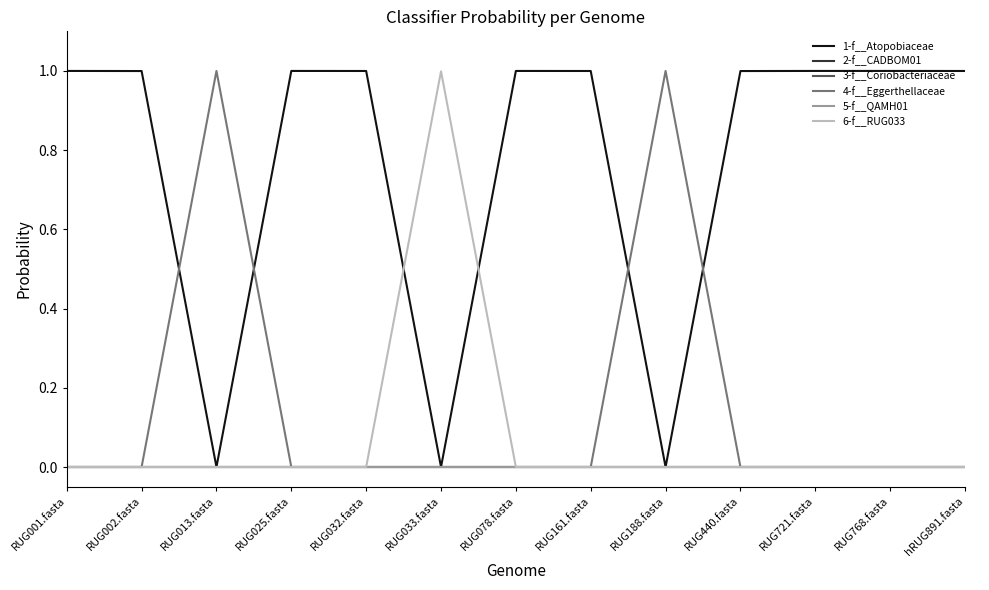

Reading left to right, extract all data points from this chart.

1-f__Atopobiaceae: RUG001.fasta=1.0	RUG002.fasta=1.0	RUG013.fasta=0.0	RUG025.fasta=1.0	RUG032.fasta=1.0	RUG033.fasta=0.0	RUG078.fasta=1.0	RUG161.fasta=1.0	RUG188.fasta=0.0	RUG440.fasta=1.0	RUG721.fasta=1.0	RUG768.fasta=1.0	hRUG891.fasta=1.0
2-f__CADBOM01: RUG001.fasta=0.0	RUG002.fasta=0.0	RUG013.fasta=0.0	RUG025.fasta=0.0	RUG032.fasta=0.0	RUG033.fasta=0.0	RUG078.fasta=0.0	RUG161.fasta=0.0	RUG188.fasta=0.0	RUG440.fasta=0.0	RUG721.fasta=0.0	RUG768.fasta=0.0	hRUG891.fasta=0.0
3-f__Coriobacteriaceae: RUG001.fasta=0.0	RUG002.fasta=0.0	RUG013.fasta=0.0	RUG025.fasta=0.0	RUG032.fasta=0.0	RUG033.fasta=0.0	RUG078.fasta=0.0	RUG161.fasta=0.0	RUG188.fasta=0.0	RUG440.fasta=0.0	RUG721.fasta=0.0	RUG768.fasta=0.0	hRUG891.fasta=0.0
4-f__Eggerthellaceae: RUG001.fasta=0.0	RUG002.fasta=0.0	RUG013.fasta=1.0	RUG025.fasta=0.0	RUG032.fasta=0.0	RUG033.fasta=0.0	RUG078.fasta=0.0	RUG161.fasta=0.0	RUG188.fasta=1.0	RUG440.fasta=0.0	RUG721.fasta=0.0	RUG768.fasta=0.0	hRUG891.fasta=0.0
5-f__QAMH01: RUG001.fasta=0.0	RUG002.fasta=0.0	RUG013.fasta=0.0	RUG025.fasta=0.0	RUG032.fasta=0.0	RUG033.fasta=0.0	RUG078.fasta=0.0	RUG161.fasta=0.0	RUG188.fasta=0.0	RUG440.fasta=0.0	RUG721.fasta=0.0	RUG768.fasta=0.0	hRUG891.fasta=0.0
6-f__RUG033: RUG001.fasta=0.0	RUG002.fasta=0.0	RUG013.fasta=0.0	RUG025.fasta=0.0	RUG032.fasta=0.0	RUG033.fasta=1.0	RUG078.fasta=0.0	RUG161.fasta=0.0	RUG188.fasta=0.0	RUG440.fasta=0.0	RUG721.fasta=0.0	RUG768.fasta=0.0	hRUG891.fasta=0.0